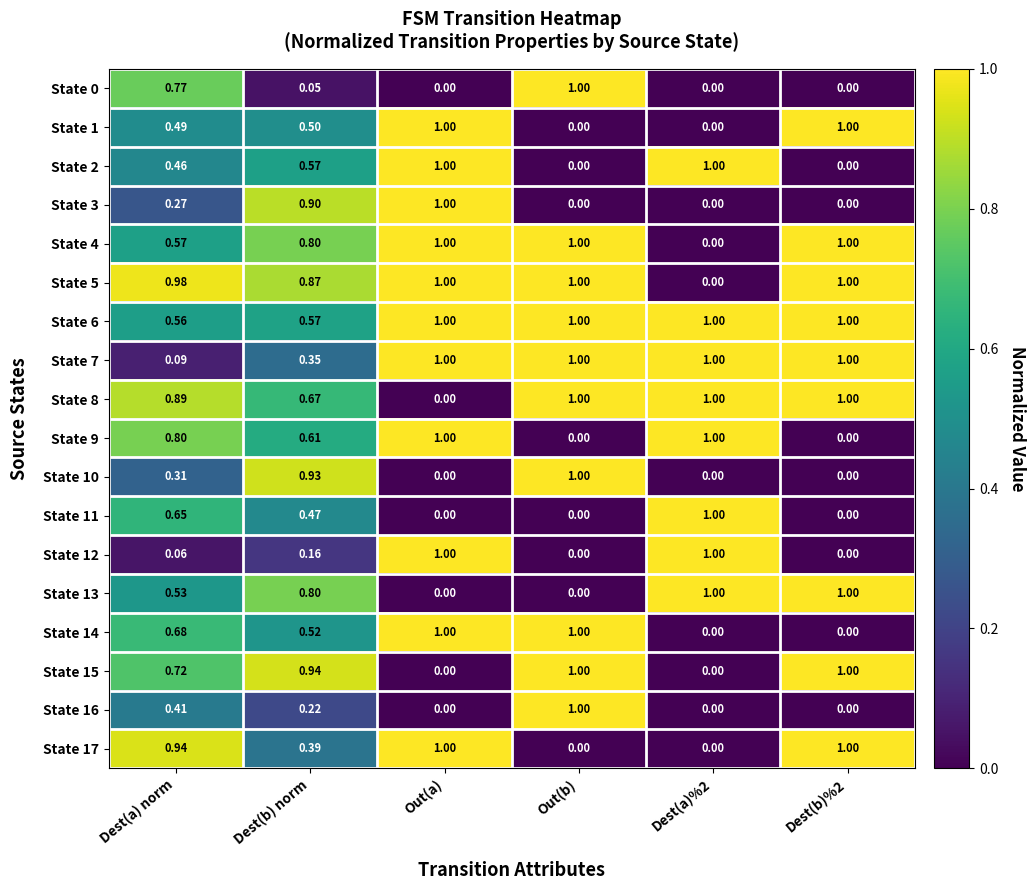

At which category is the sum across all series the highest?

Out(a)